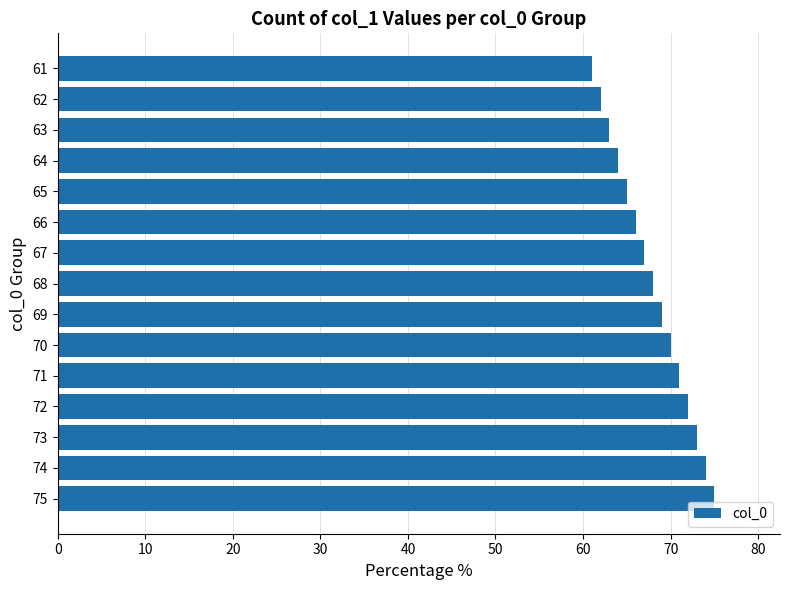

The value at 75 is 46. True or false?

False